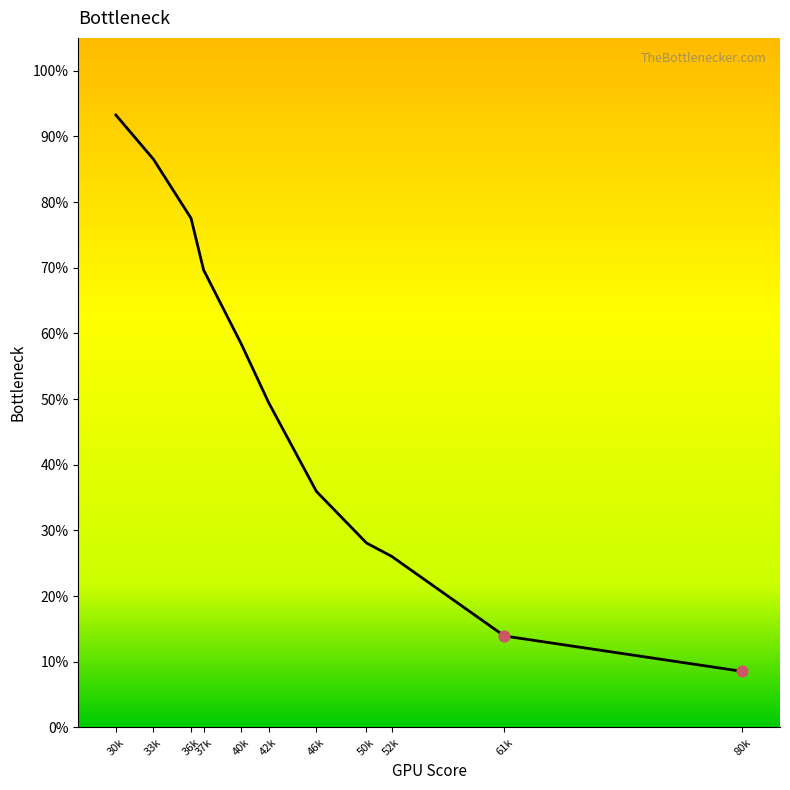

What is the change in value from 61k to 80k?

-5.4